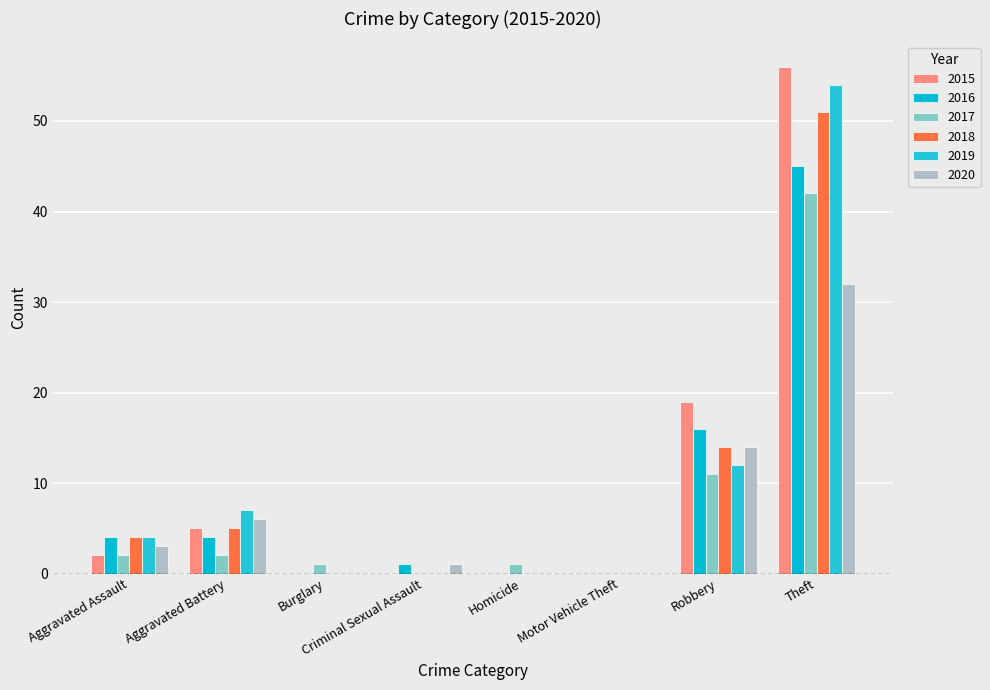

How many groups of bars are there?

8